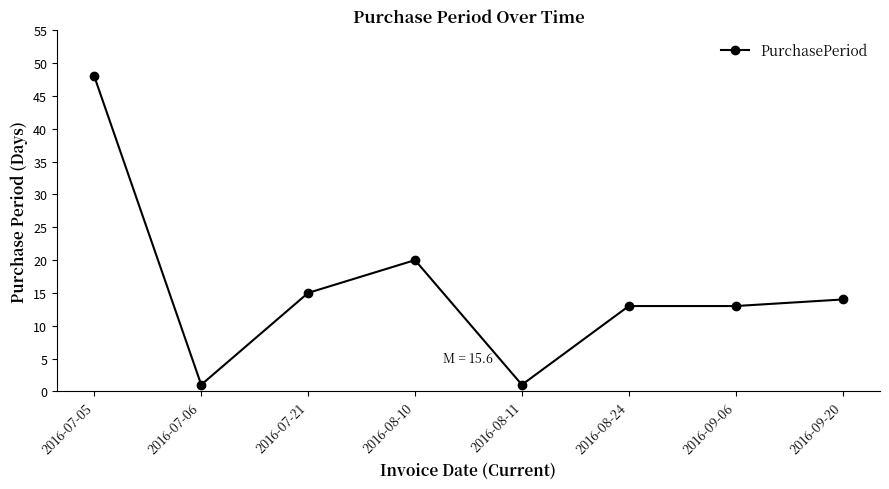

Reading left to right, extract all data points from this chart.

2016-07-05=48	2016-07-06=1	2016-07-21=15	2016-08-10=20	2016-08-11=1	2016-08-24=13	2016-09-06=13	2016-09-20=14